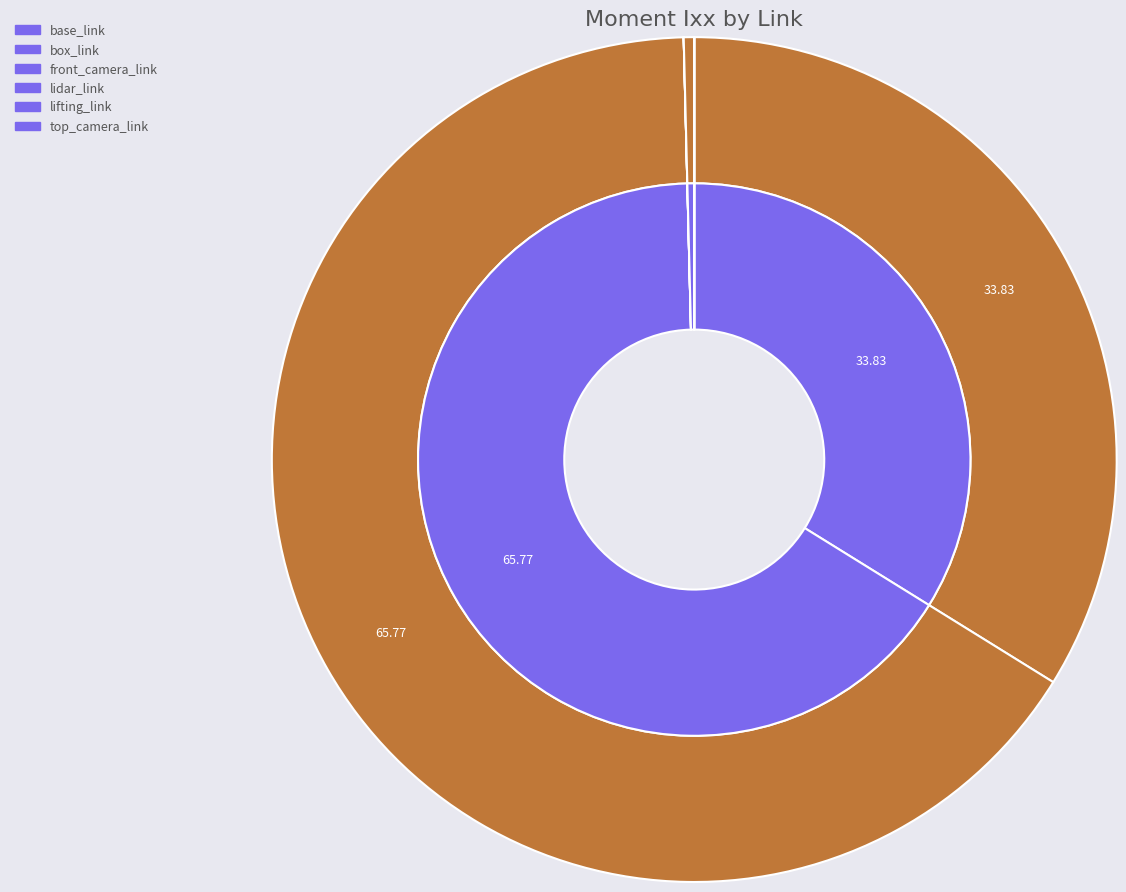

Which has a higher value, base_link or lidar_link?

base_link